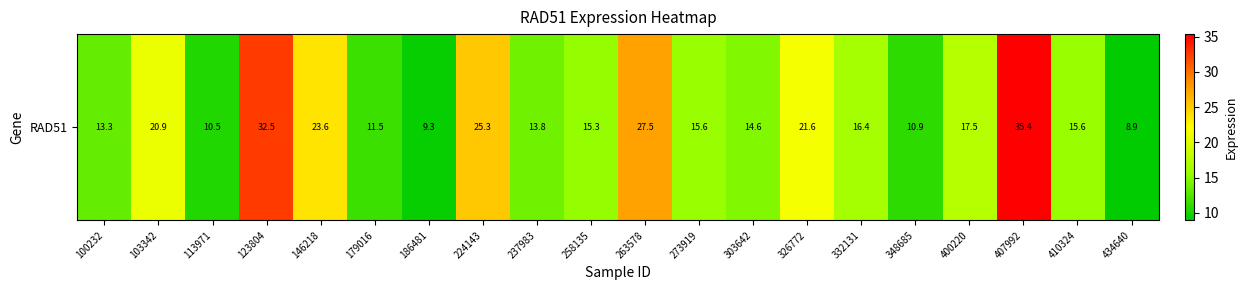

List the labels in order of value, largest first.

407992, 123804, 263578, 224143, 146218, 326772, 103342, 400220, 332131, 273919, 410324, 258135, 303642, 237983, 100232, 179016, 348685, 113971, 186481, 434640